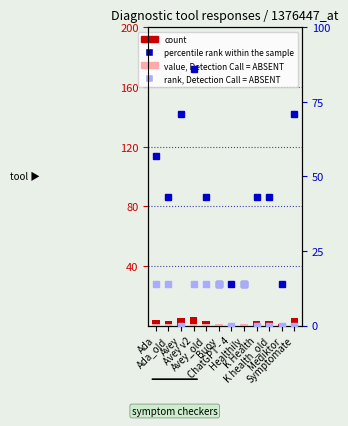

Read the rank, Detection Call = ABSENT value at Healthily, to the nearest 5.

15